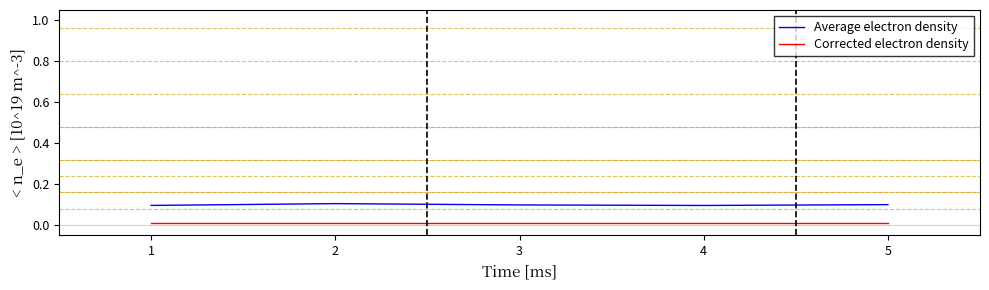

True or false: Average electron density and Corrected electron density intersect in this chart.

False